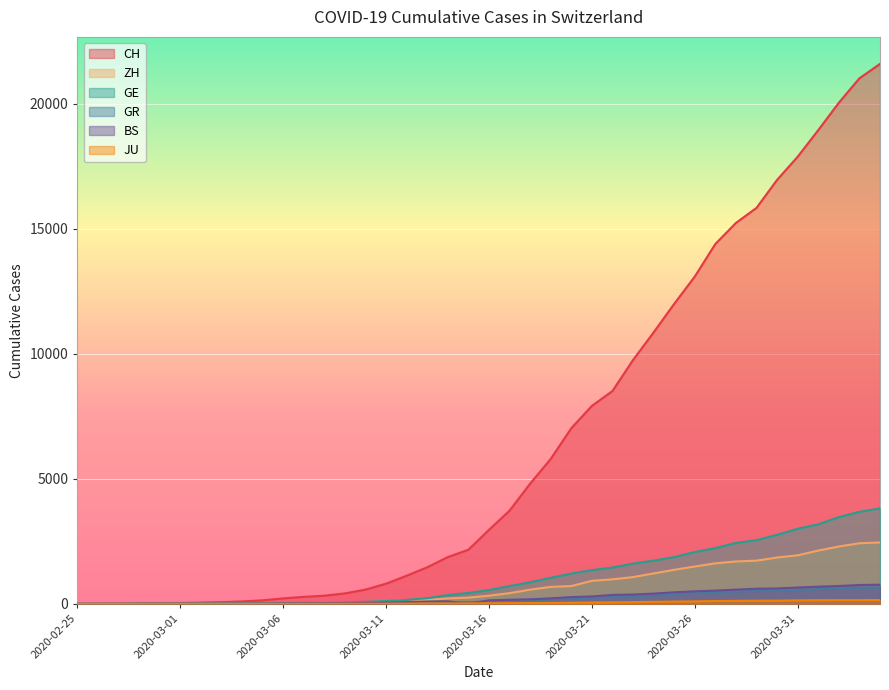

True or false: JU and ZH cross at least once.

False